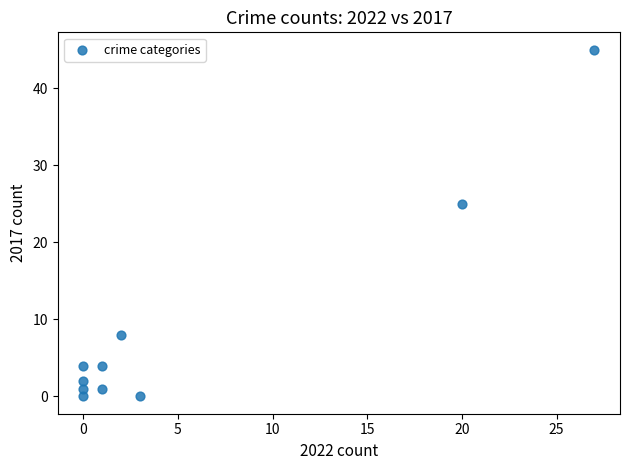

What Y value in the scatter plot is closest to 22?

25